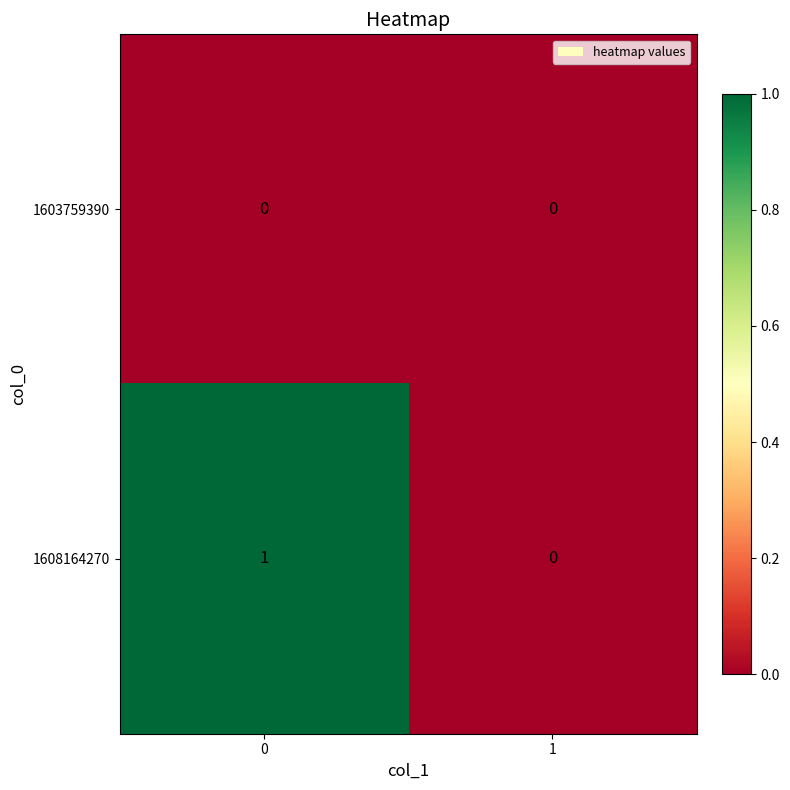

Is it true that 1608164270 equals 1 at 0?

True